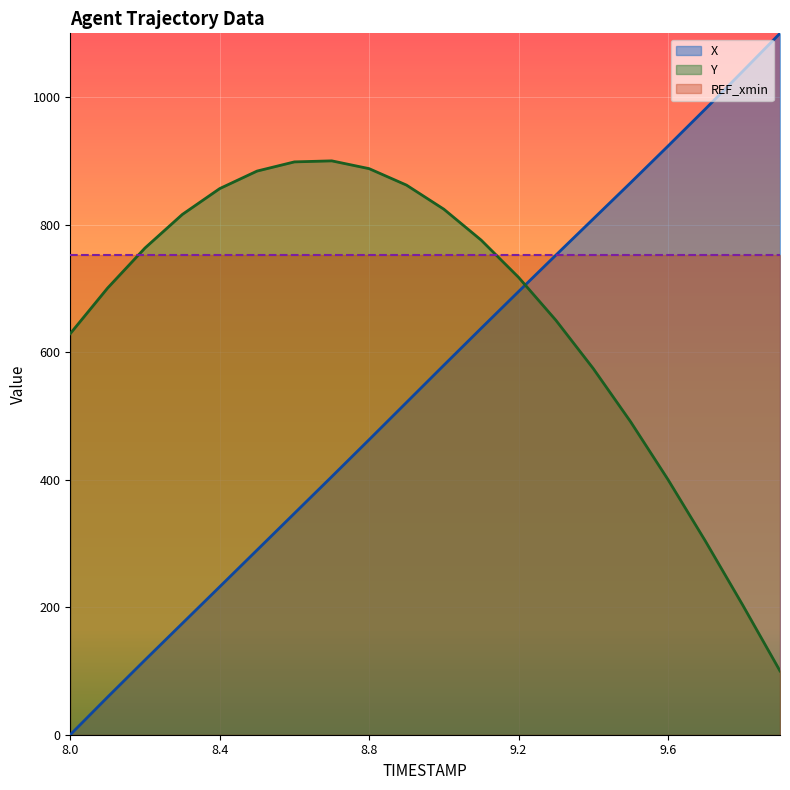

Does the chart display data point markers on the line(s)?

No